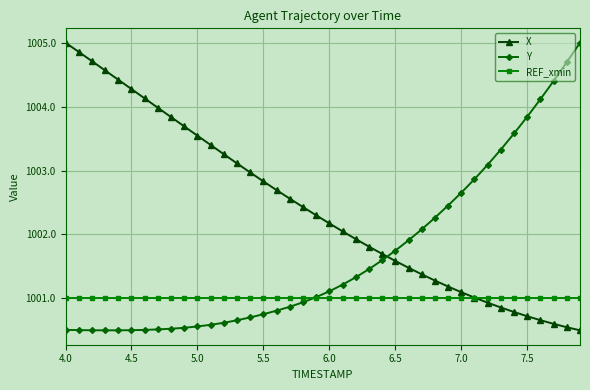

Which series has the largest total across all categories?

X